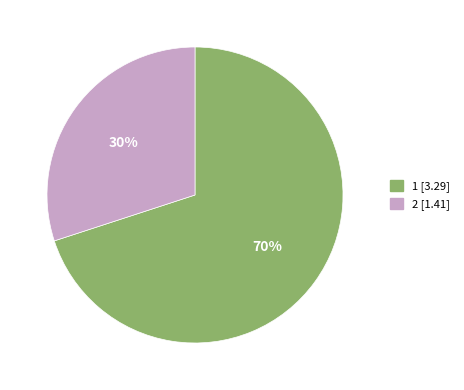

To the nearest percent, what is the combined percentage of 2 and 1?

100%